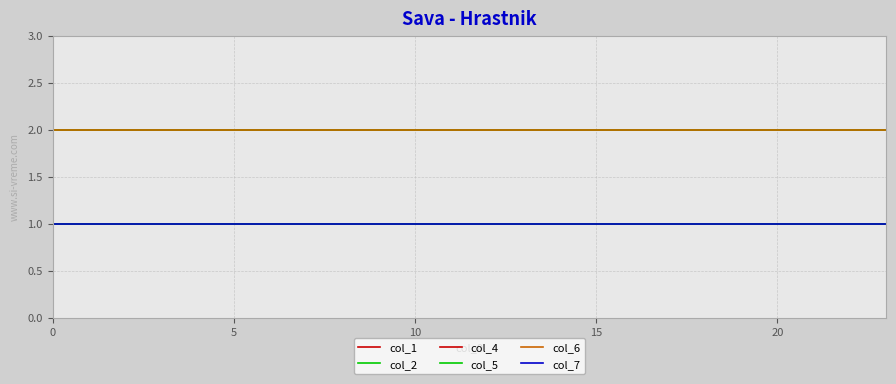

Is this an area chart (filled region under the line)?

No